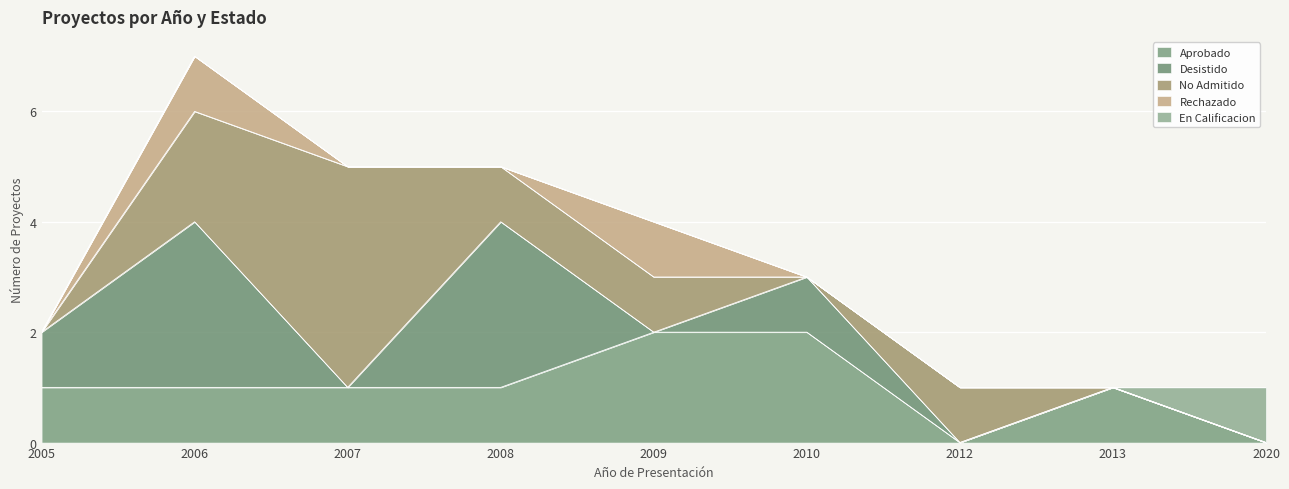

Reading right to left, extract all data points from this chart.

Aprobado: 2020=0	2013=1	2012=0	2010=2	2009=2	2008=1	2007=1	2006=1	2005=1
Desistido: 2020=0	2013=0	2012=0	2010=1	2009=0	2008=3	2007=0	2006=3	2005=1
No Admitido: 2020=0	2013=0	2012=1	2010=0	2009=1	2008=1	2007=4	2006=2	2005=0
Rechazado: 2020=0	2013=0	2012=0	2010=0	2009=1	2008=0	2007=0	2006=1	2005=0
En Calificacion: 2020=1	2013=0	2012=0	2010=0	2009=0	2008=0	2007=0	2006=0	2005=0